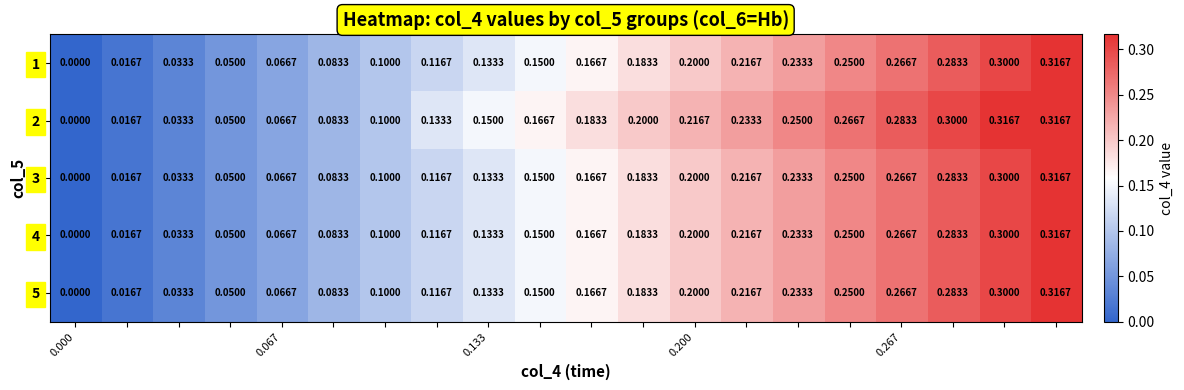

At how many categories does at least one series exceed 0?

19